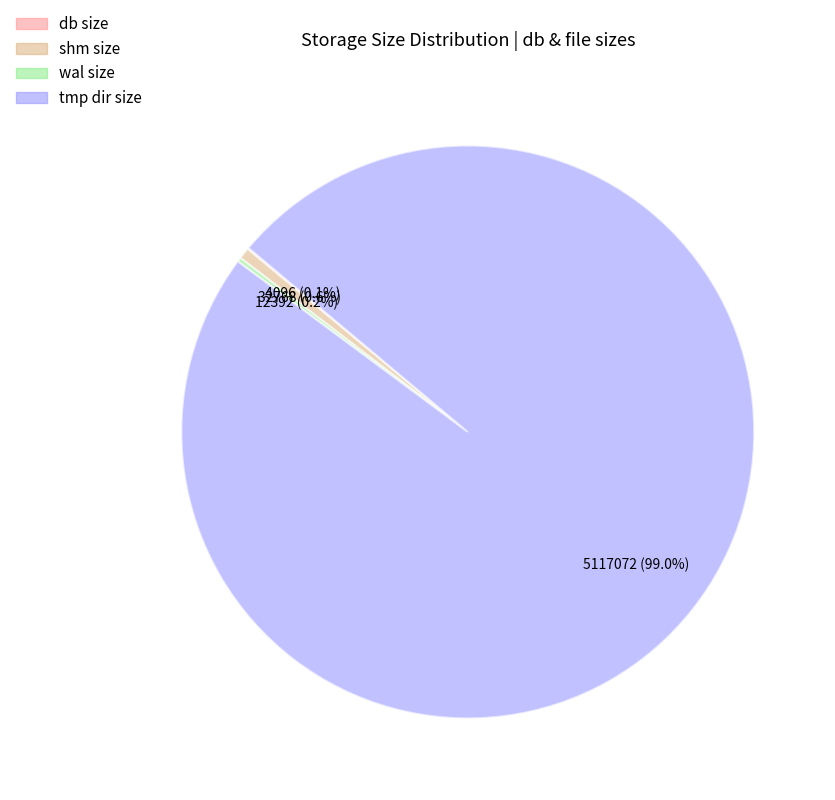

Which slice is the largest?

tmp dir size